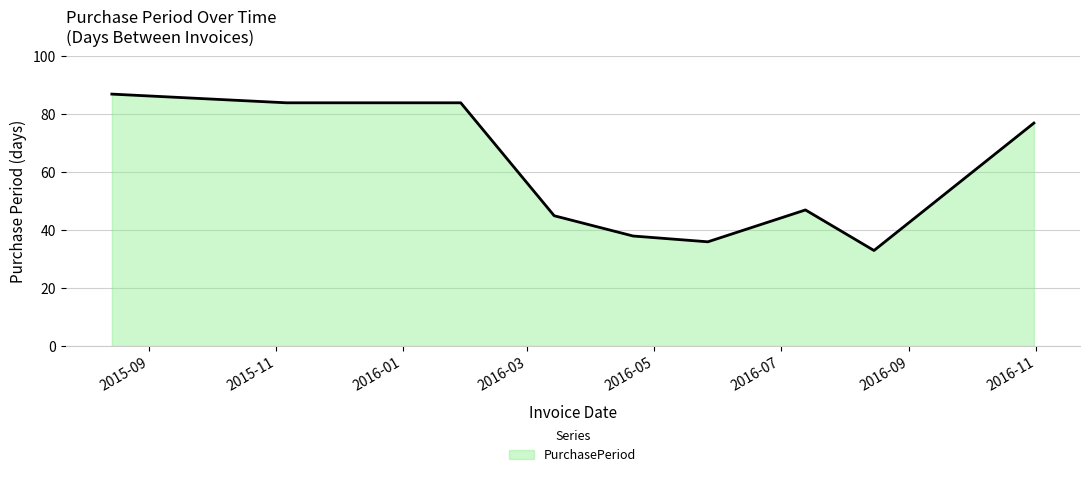

What is the difference between the maximum and minimum values?

54